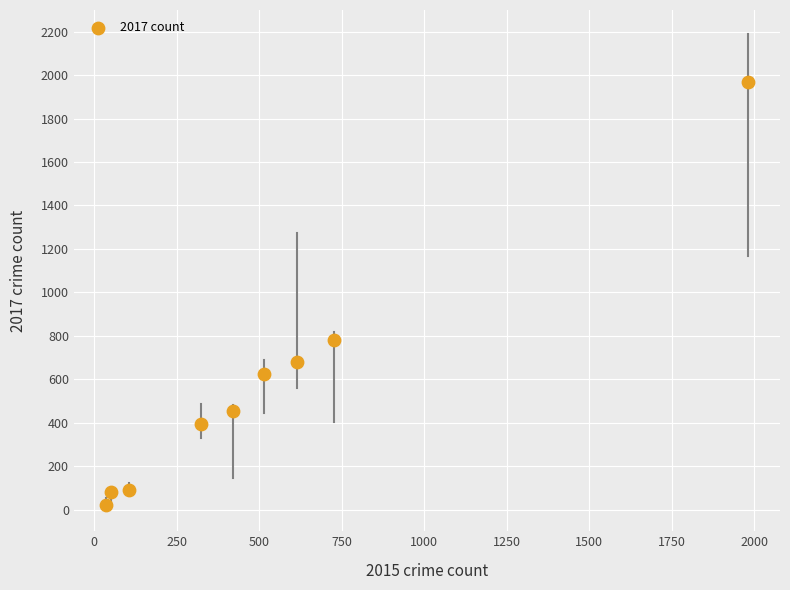

What Y value in the scatter plot is closest to 995?

780